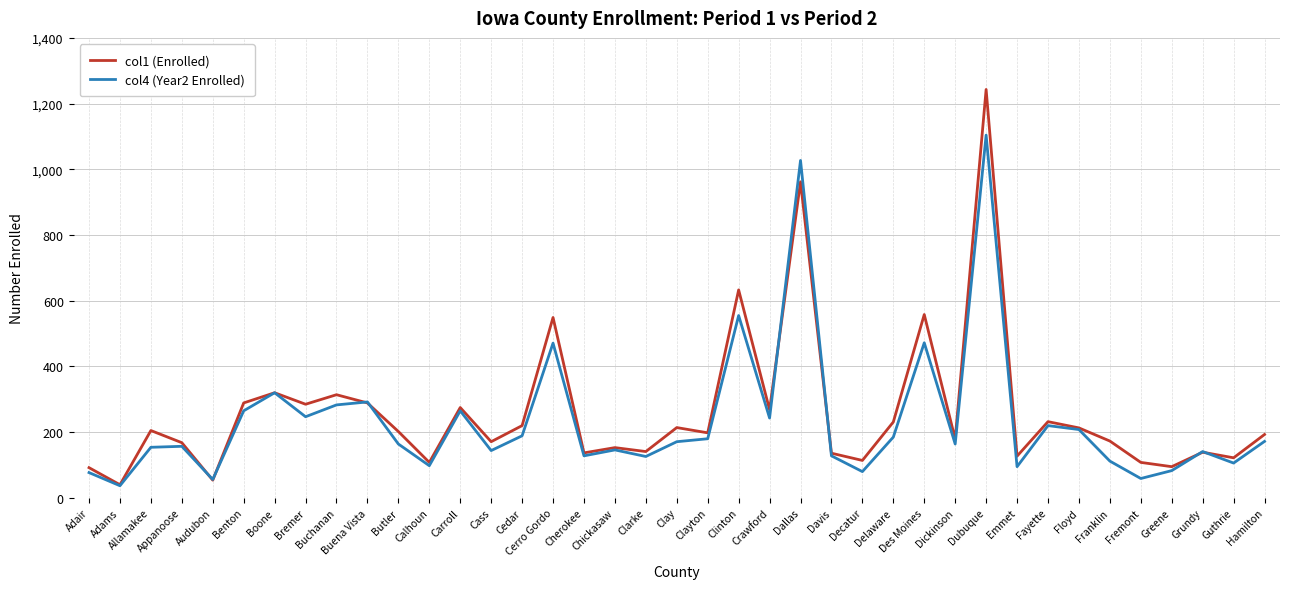

After their last crossing, which series has the higher values: col1 (Enrolled) or col4 (Year2 Enrolled)?

col1 (Enrolled)